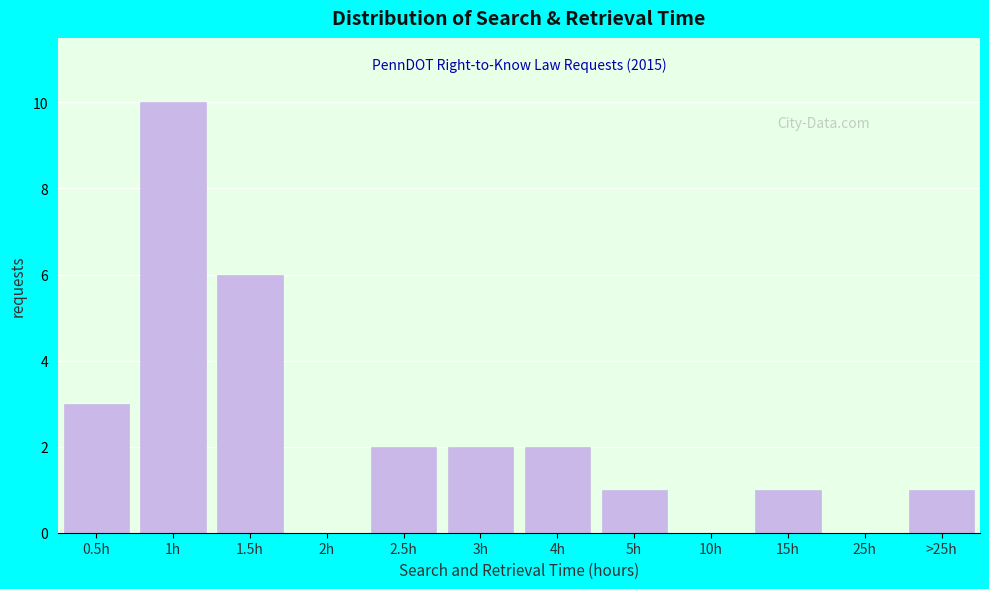

Reading left to right, list all the values displayed in this chart.

0.5h=3	1h=10	1.5h=6	2h=0	2.5h=2	3h=2	4h=2	5h=1	10h=0	15h=1	25h=0	>25h=1